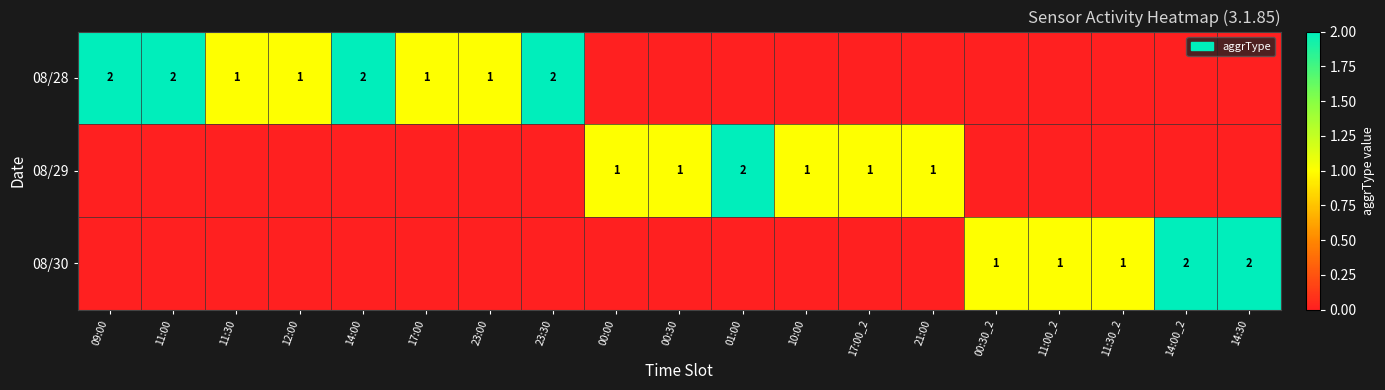

At which label is 08/29 closest to 1?

00:00